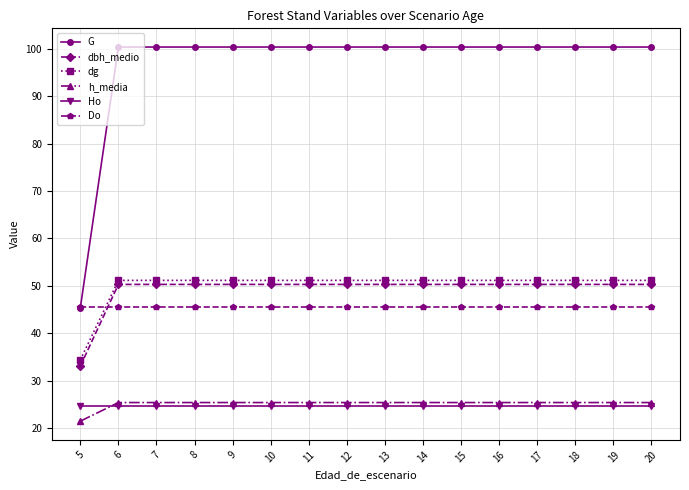

At how many categories does at least one series exceed 49?

15